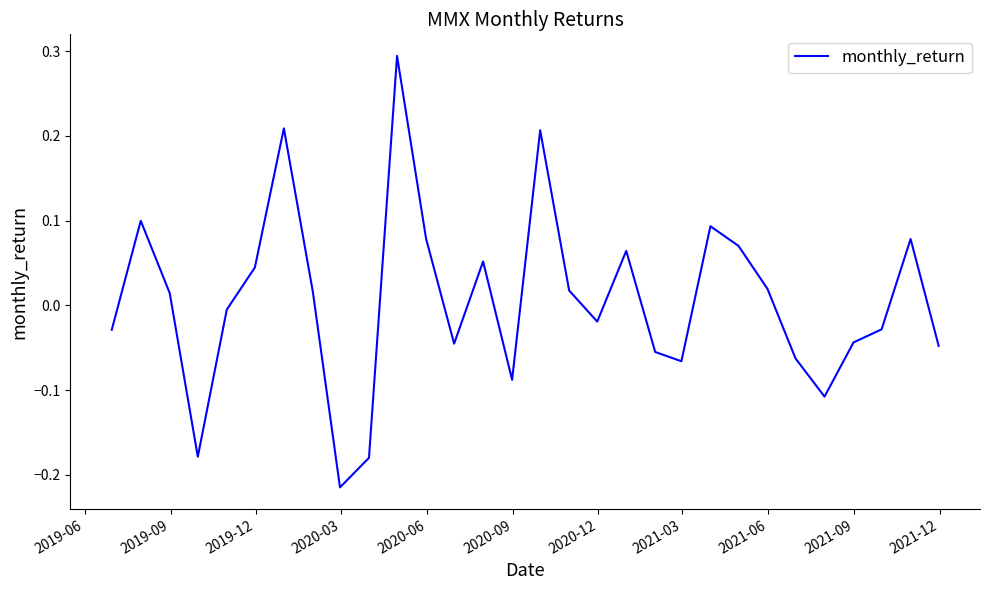

What is the difference between the maximum and minimum values?

0.5